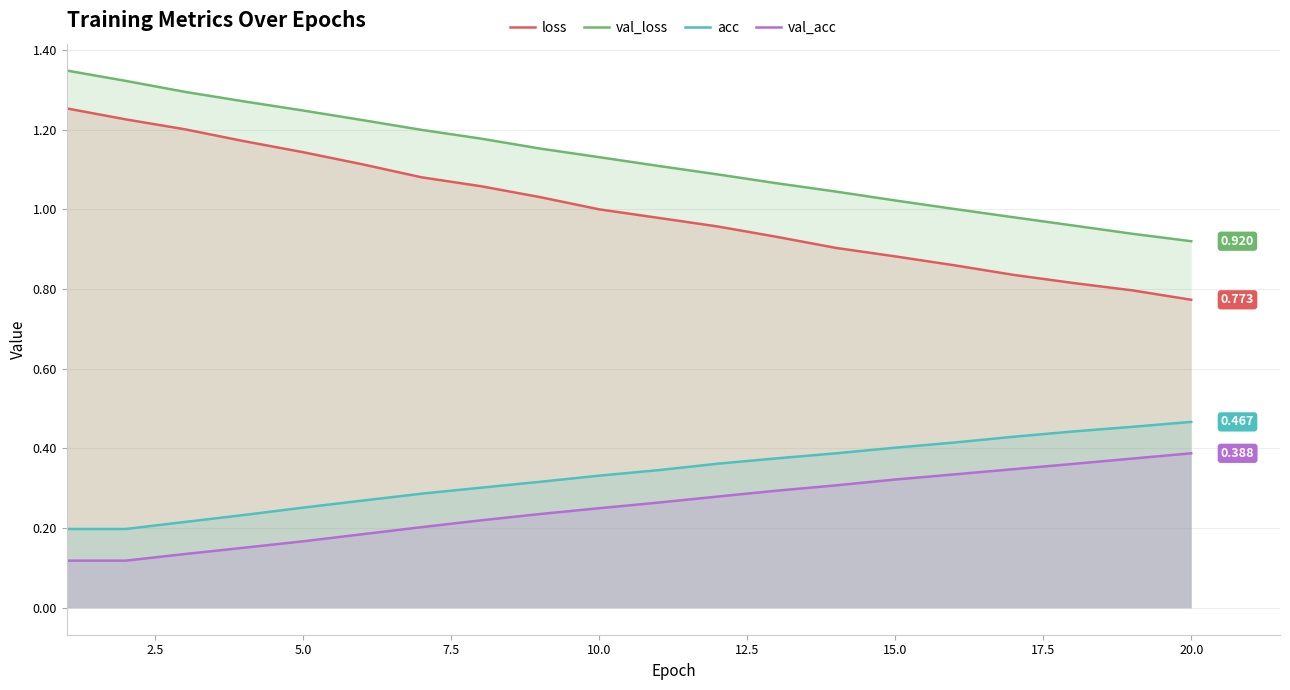

Does the chart display data point markers on the line(s)?

No